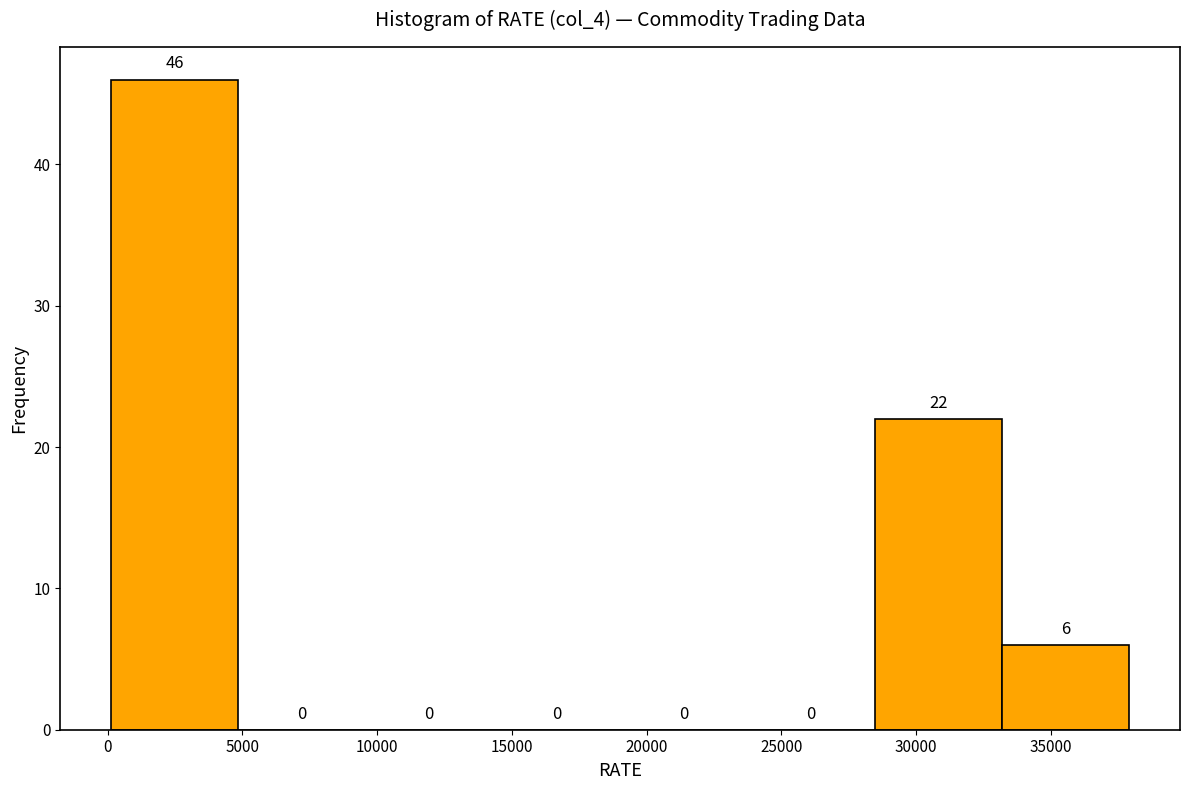

Reading left to right, list every bar in this chart as the range it spans on the x-axis followed by its height. The bar edges are not printed on the chart, so give them approximately, as read against the axis.

0 to 5000: 46
5000 to 9500: 0
9500 to 14500: 0
14500 to 19000: 0
19000 to 23500: 0
23500 to 28500: 0
28500 to 33000: 22
33000 to 38000: 6